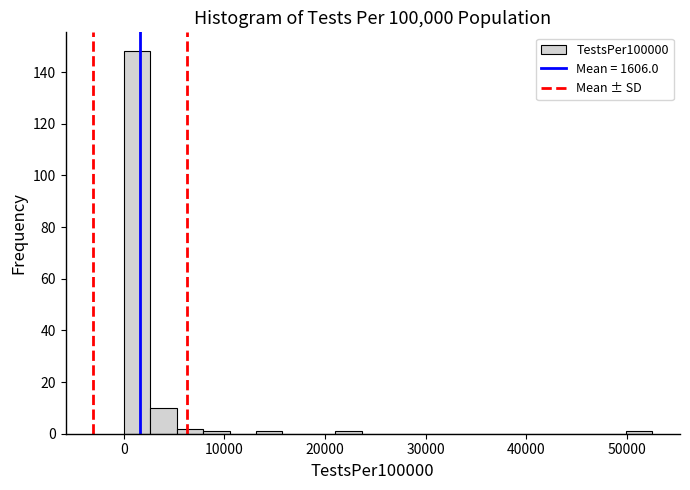

Read against the x-axis, roughly where is the centre of the tallest bar?

1000